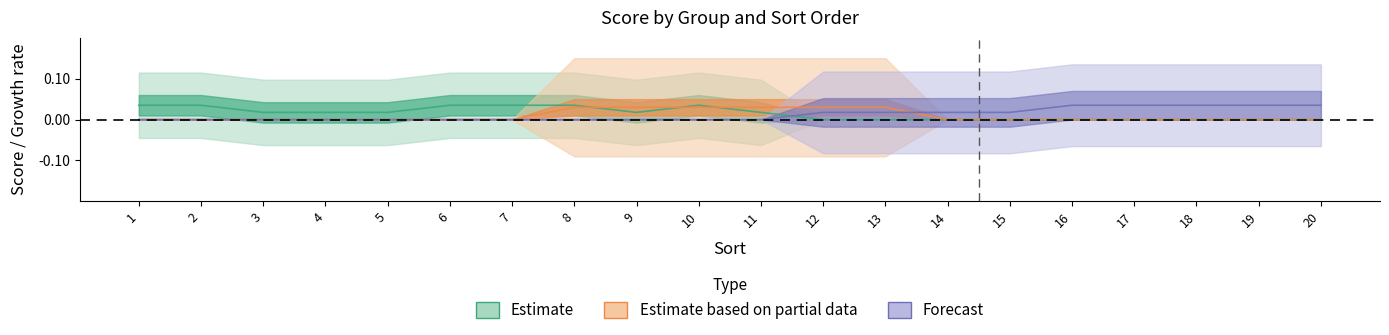

Does the chart have visible grid lines?

No